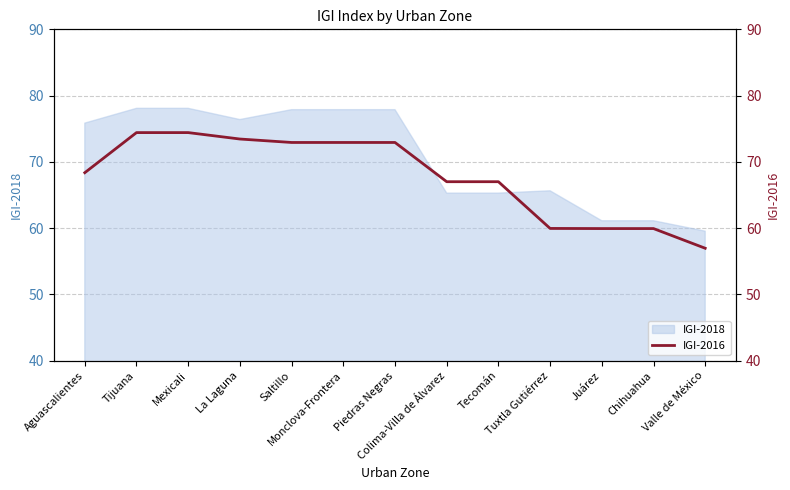

What position from the right is Chihuahua?

2